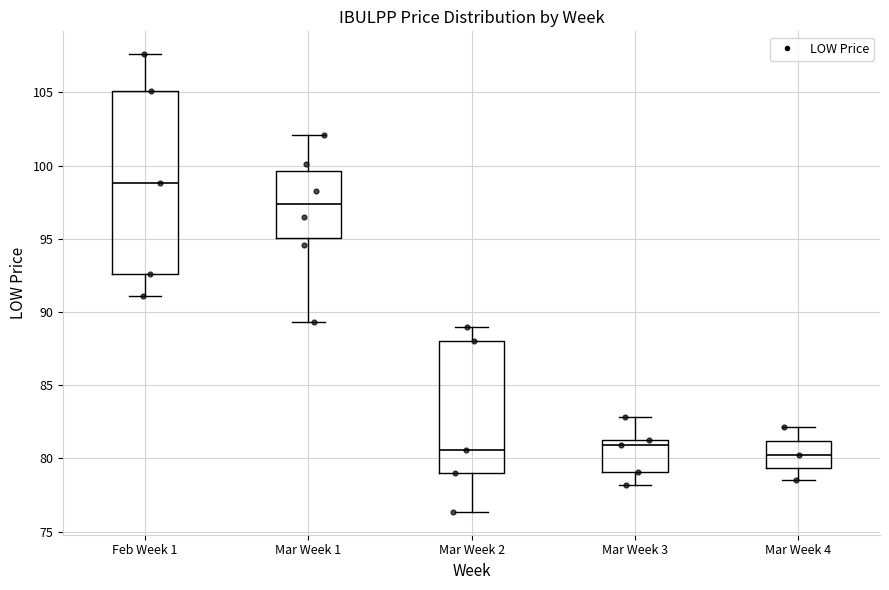

Reading left to right, transcribe this box plot: for each box, give where its median line is, the range the box spans, and where its two whiskers end, as read against the y-axis. The values are not printed on the chart, so give them approximately, as read against the axis.

Feb Week 1: median 99.0, box 92.5 to 105.0, whiskers 91.0 to 107.5
Mar Week 1: median 97.5, box 95.0 to 99.5, whiskers 89.5 to 102.0
Mar Week 2: median 80.5, box 79.0 to 88.0, whiskers 76.5 to 89.0
Mar Week 3: median 81.0, box 79.0 to 81.5, whiskers 78.0 to 83.0
Mar Week 4: median 80.0, box 79.5 to 81.0, whiskers 78.5 to 82.0